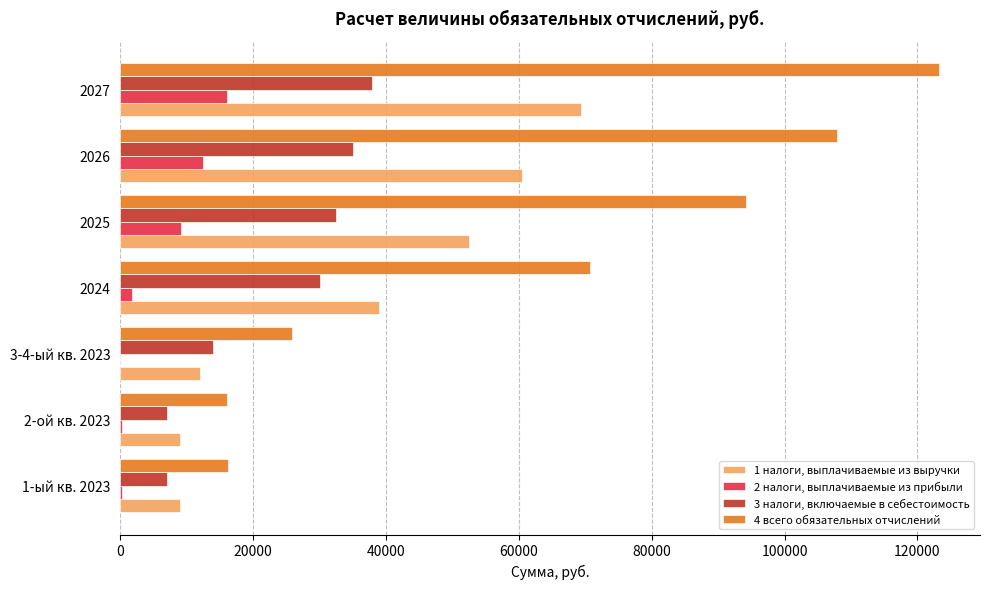

How many series are shown in this chart?

4